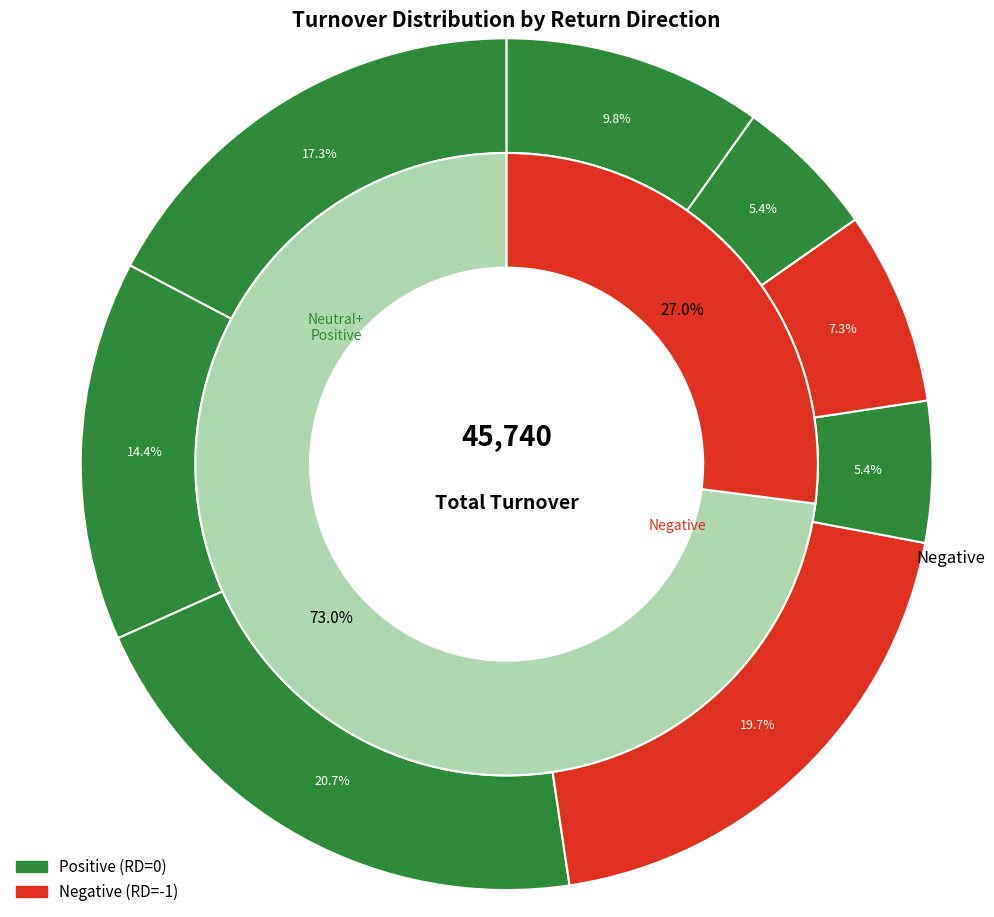

Is there any slice that represents more than half of the pie?

No